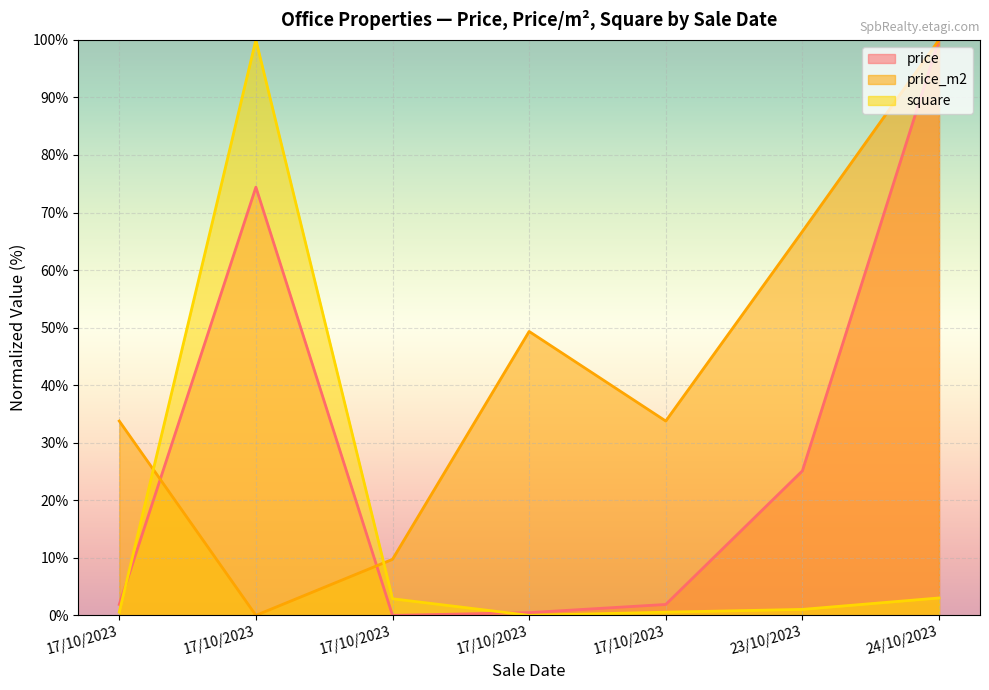

What is the value of the price point at the 6th from the left?

25.1